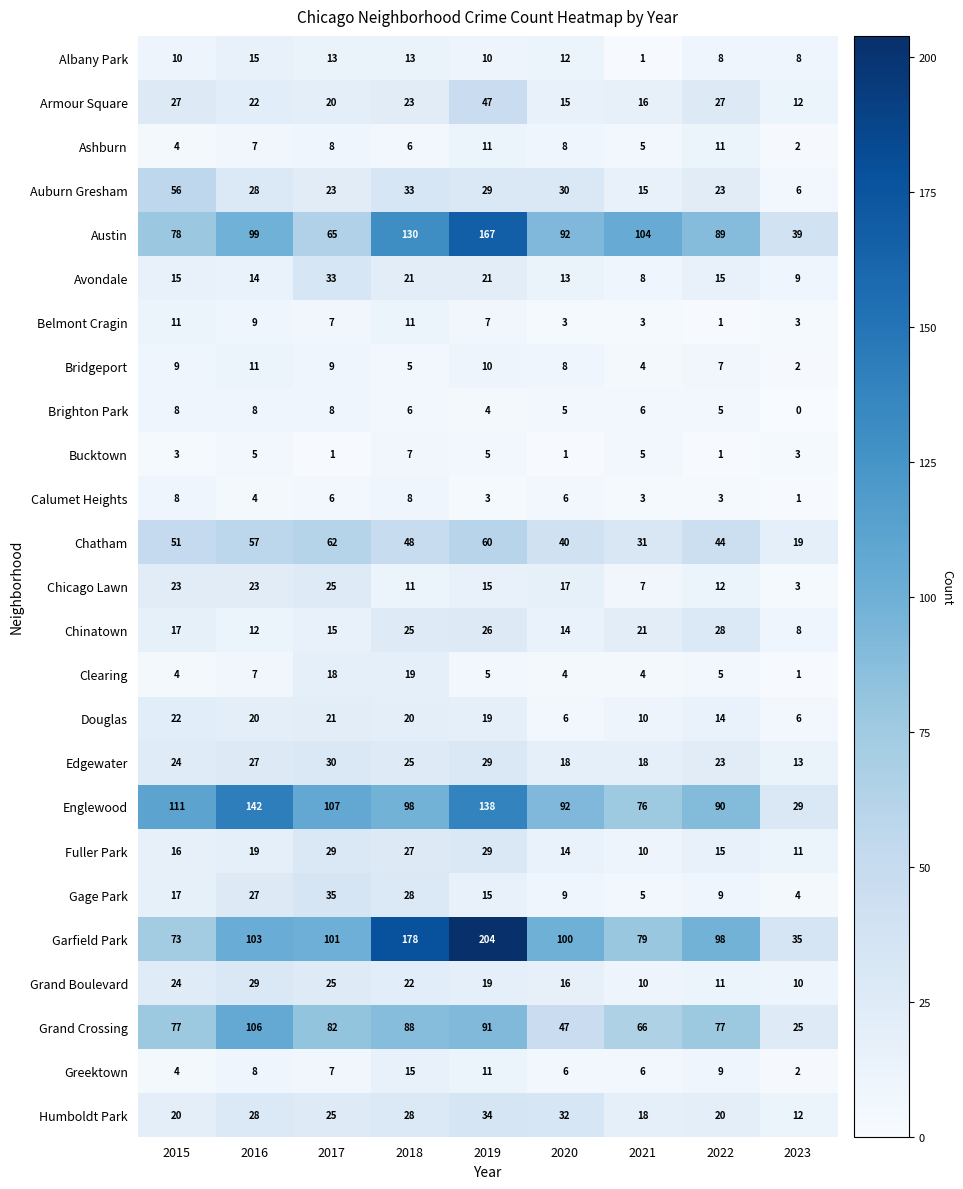

At which category is the sum across all series the highest?

2019